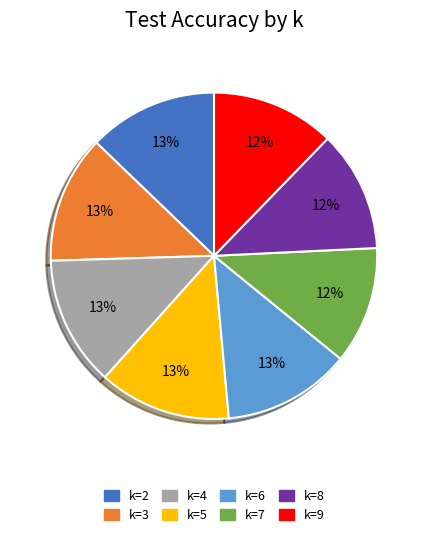

Is there any slice that represents more than half of the pie?

No